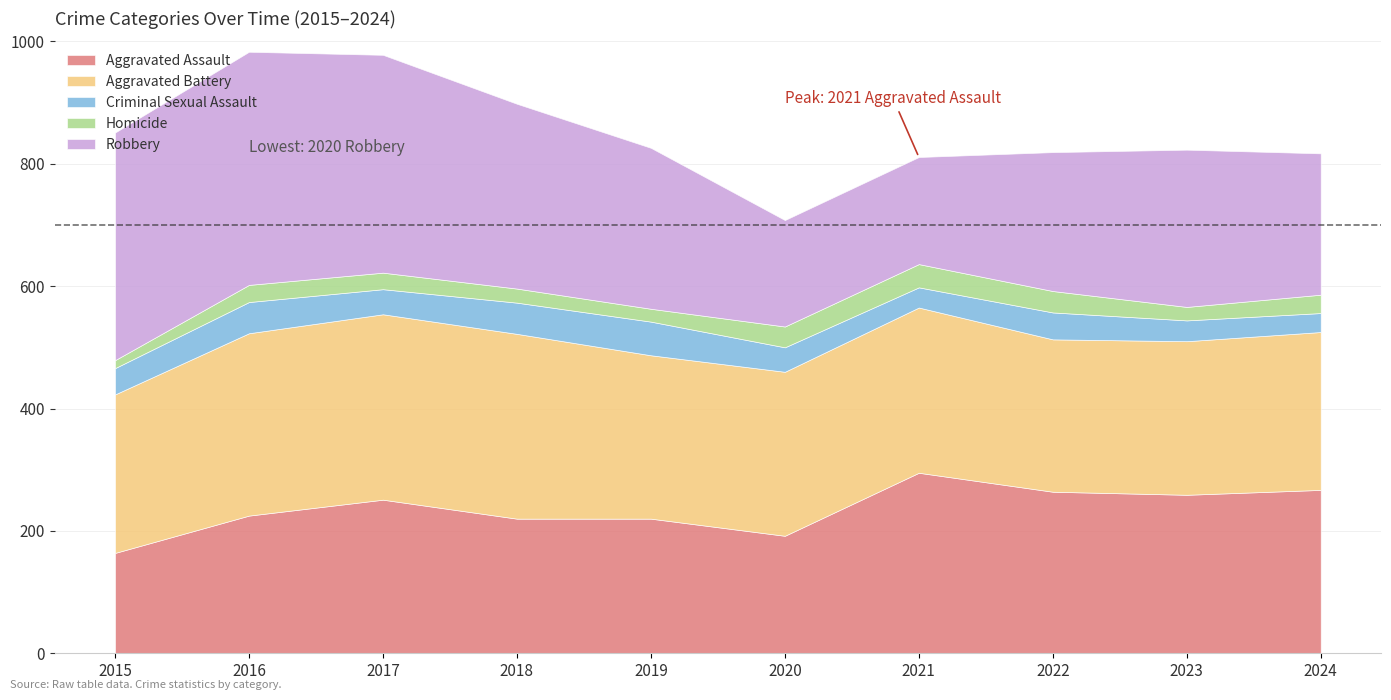

What is the sum of the Robbery values at 2016 and 2023?

638